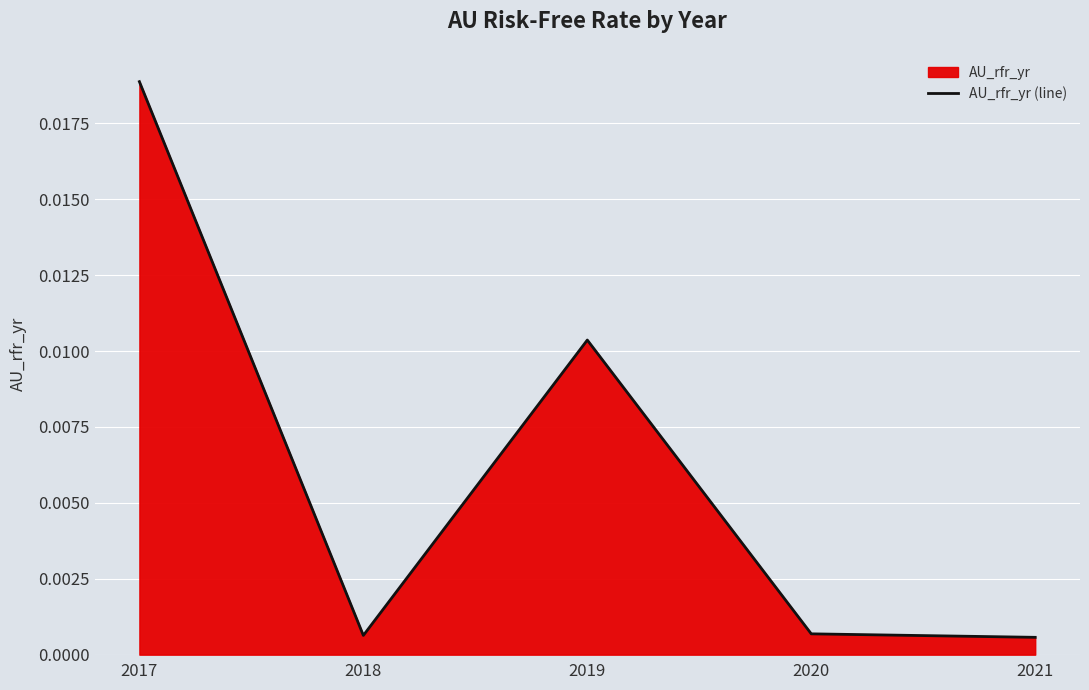

Rank the categories by value from lowest to highest.

2021, 2018, 2020, 2019, 2017